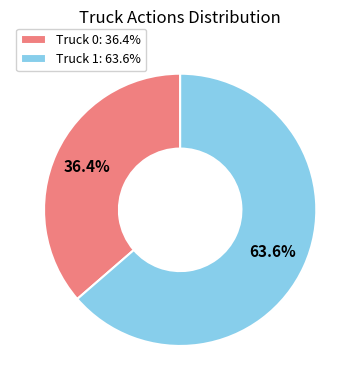

Which category accounts for the majority?

Truck 1